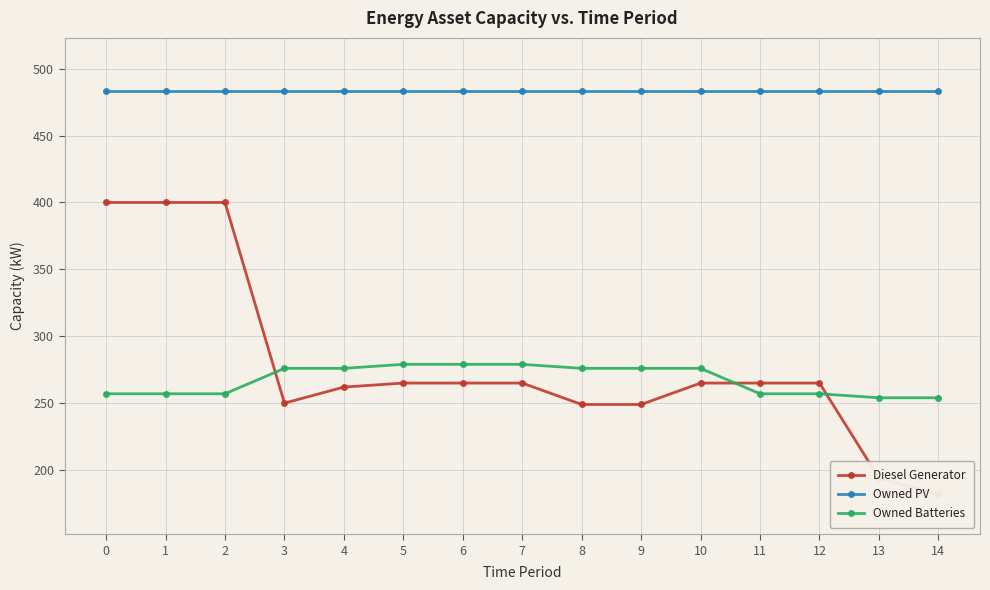

Which series has the largest total across all categories?

Owned PV